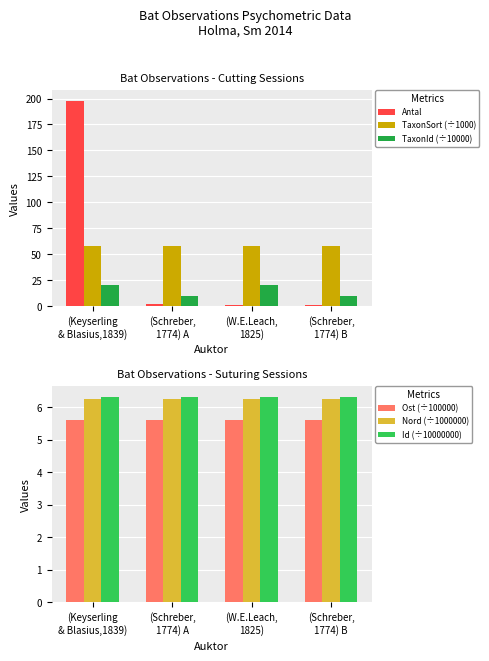

At how many categories does at least one series exceed 15?

4